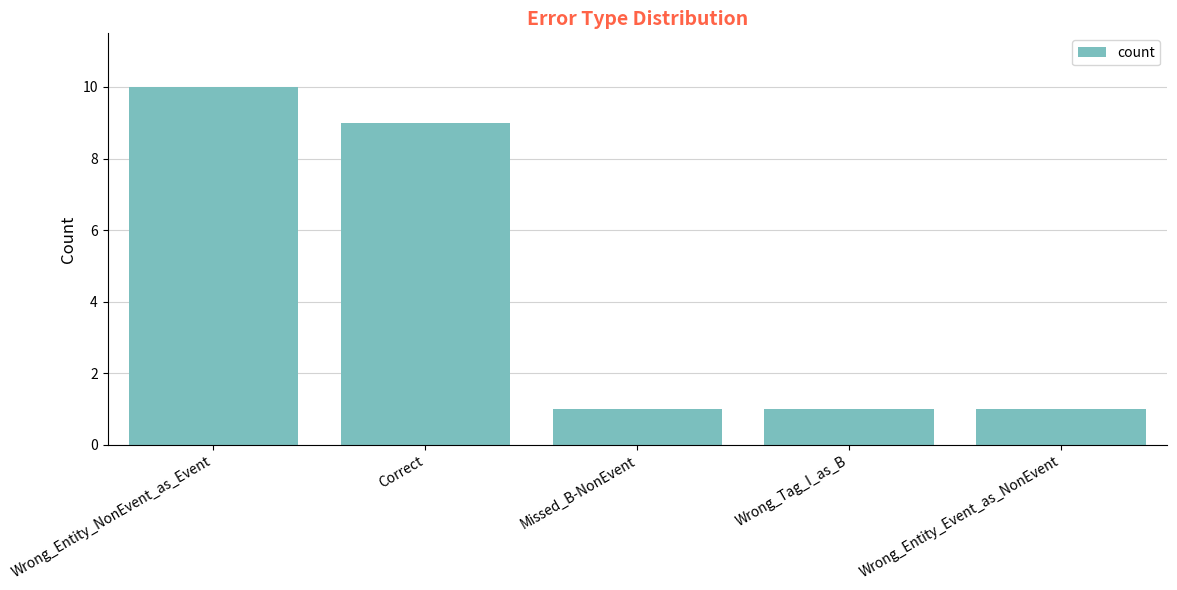

How many bars are there in total?

5